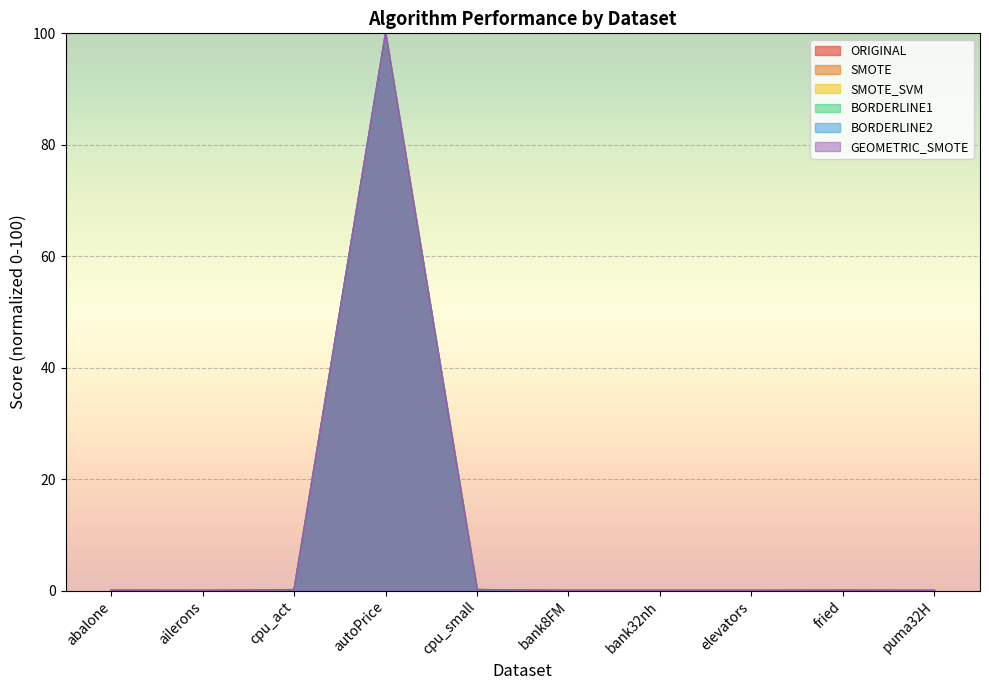

True or false: SMOTE_SVM and GEOMETRIC_SMOTE intersect in this chart.

True